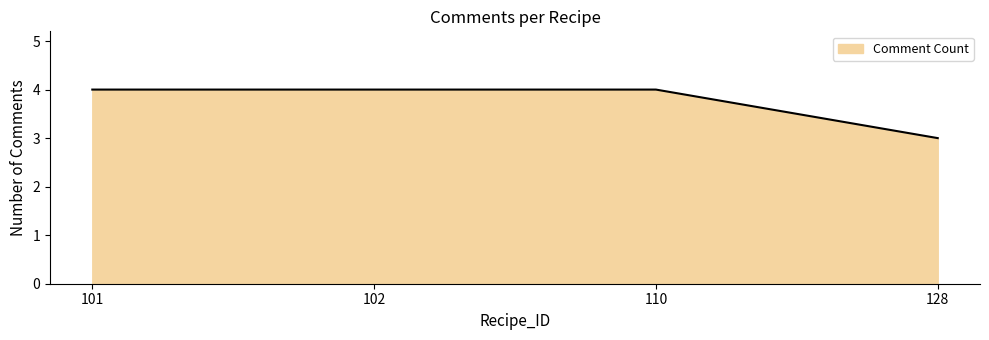

The value at 110 is 2. True or false?

False